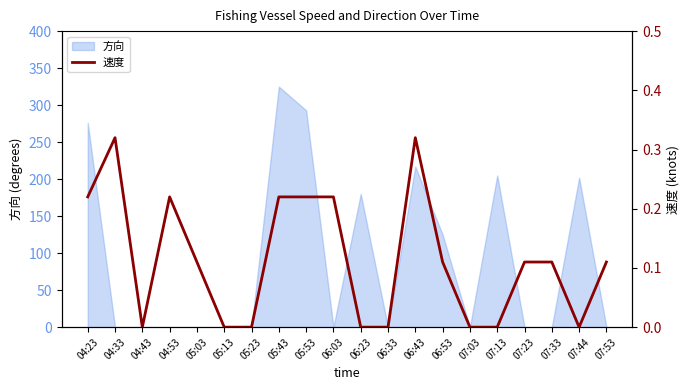

Rank the categories by value from lowest to highest.

04:43, 05:13, 05:23, 06:23, 06:33, 07:03, 07:13, 07:44, 05:03, 06:53, 07:23, 07:33, 07:53, 04:23, 04:53, 05:43, 05:53, 06:03, 04:33, 06:43